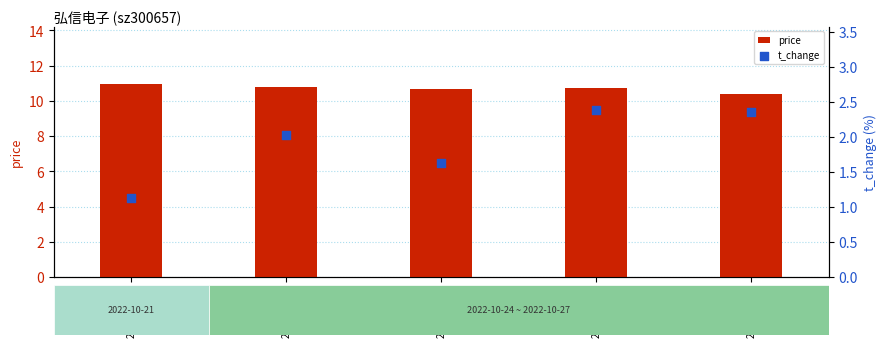

At how many categories does at least one series exceed 3?

5